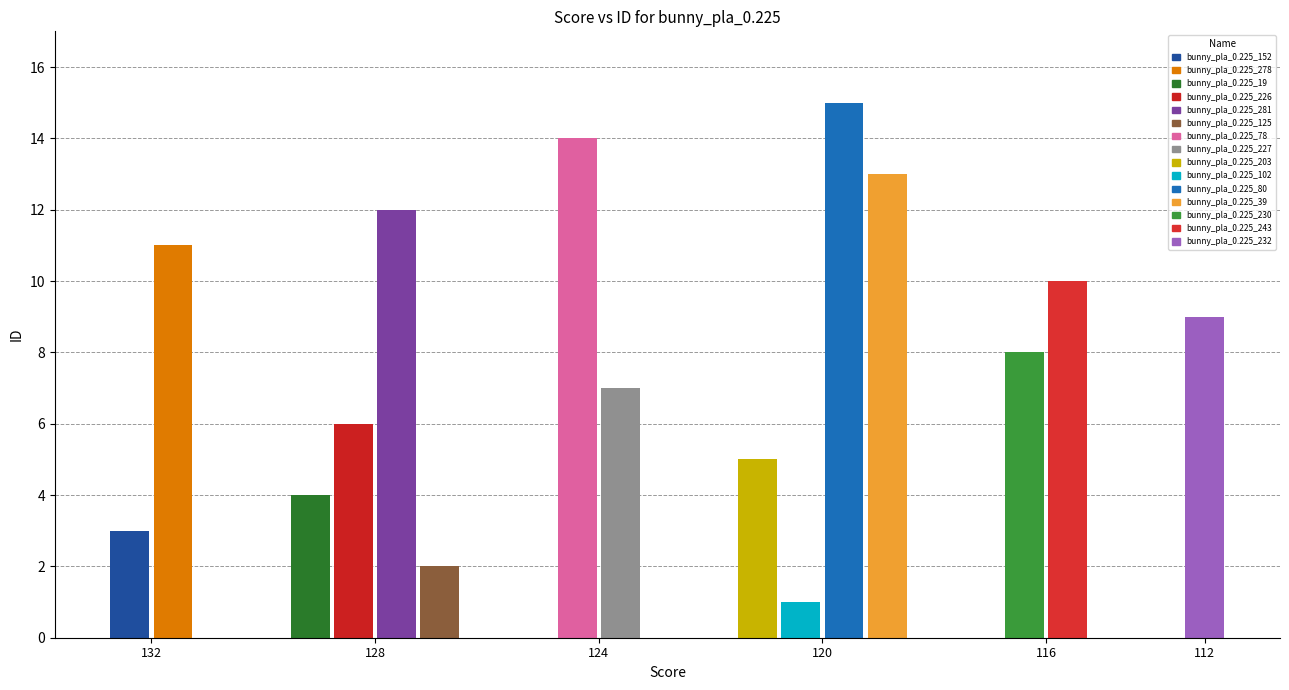

Rank the categories by value from highest to lowest.

bunny_pla_0.225_80, bunny_pla_0.225_78, bunny_pla_0.225_39, bunny_pla_0.225_281, bunny_pla_0.225_278, bunny_pla_0.225_243, bunny_pla_0.225_232, bunny_pla_0.225_230, bunny_pla_0.225_227, bunny_pla_0.225_226, bunny_pla_0.225_203, bunny_pla_0.225_19, bunny_pla_0.225_152, bunny_pla_0.225_125, bunny_pla_0.225_102